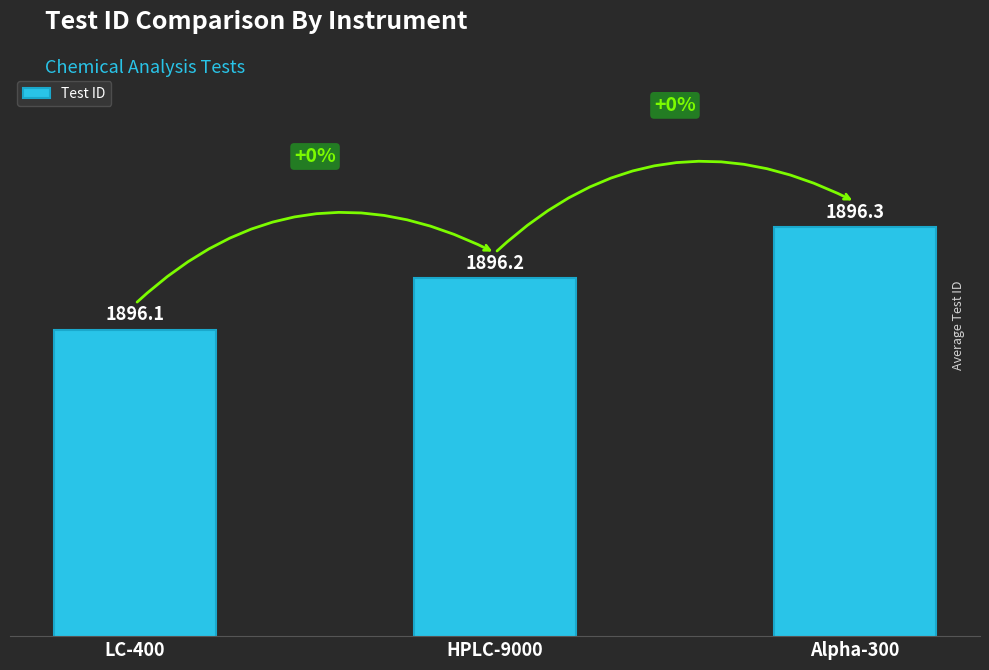

List the labels in order of value, smallest first.

LC-400, HPLC-9000, Alpha-300